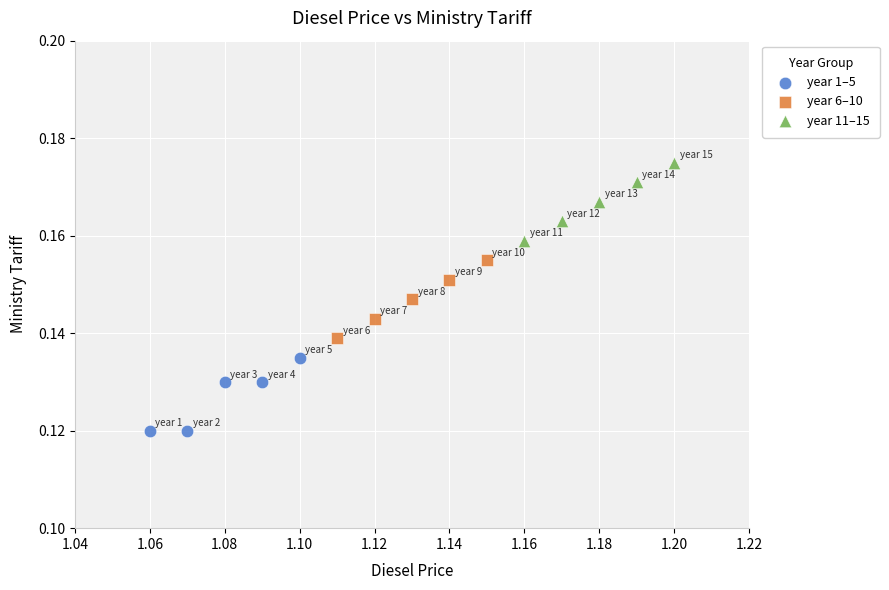

What are all the series names shown in the legend?

year 1–5, year 6–10, year 11–15